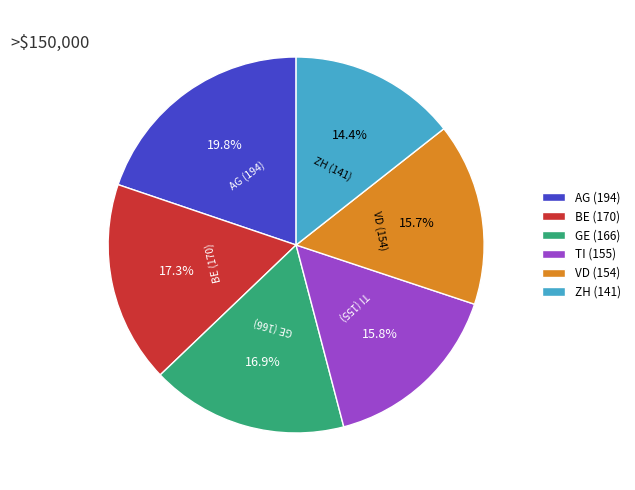

To the nearest percent, what portion does TI represent?

16%